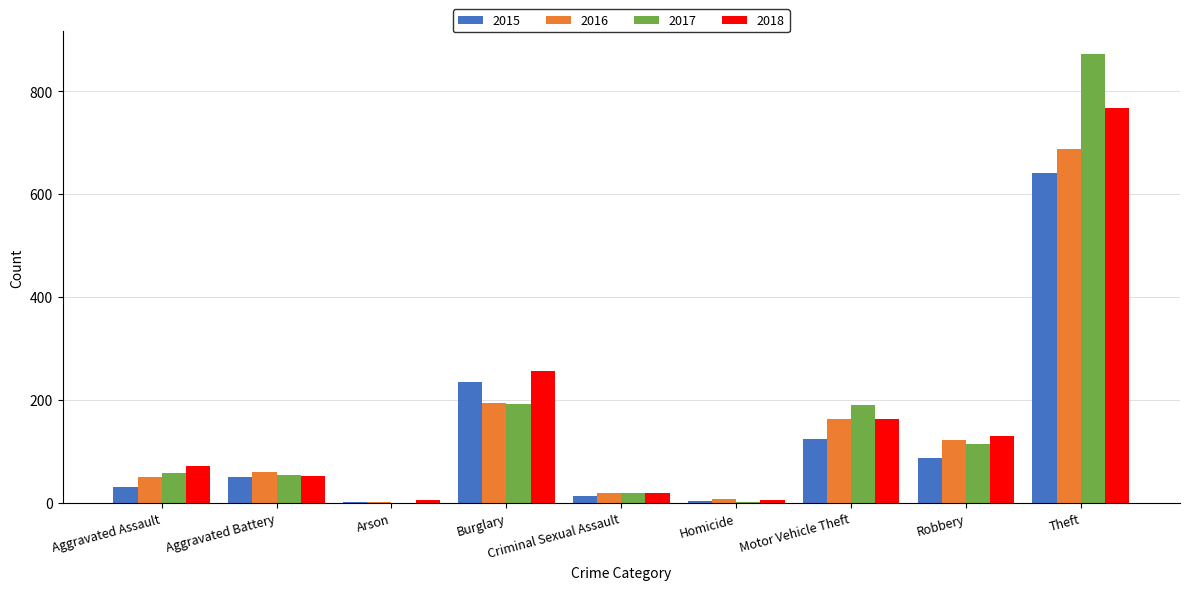

What is the sum of the 2018 values at Criminal Sexual Assault and Aggravated Battery?

72